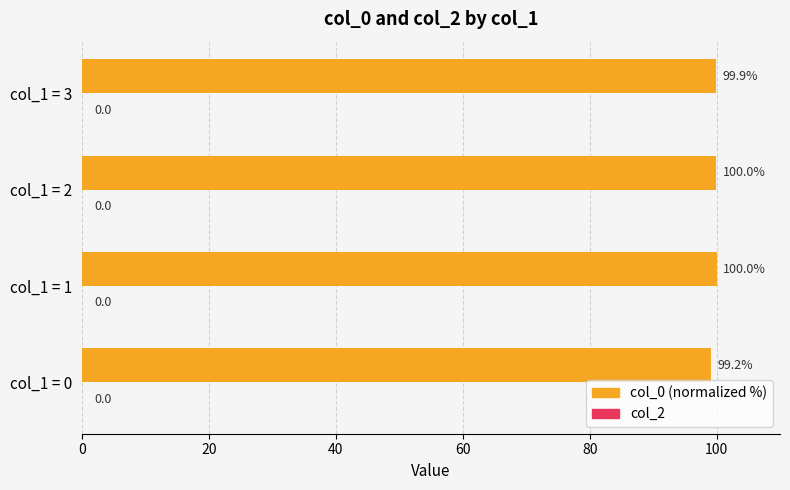

Where is the data nearest to the value 99?

col_1 = 0